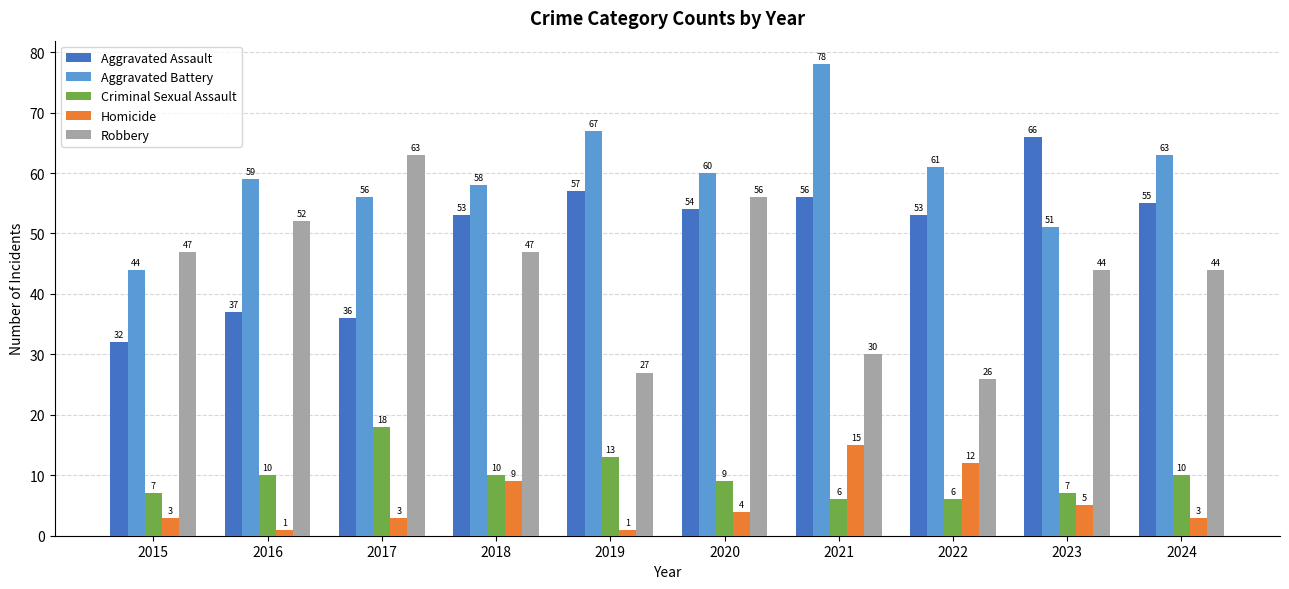

Which series has the largest total across all categories?

Aggravated Battery